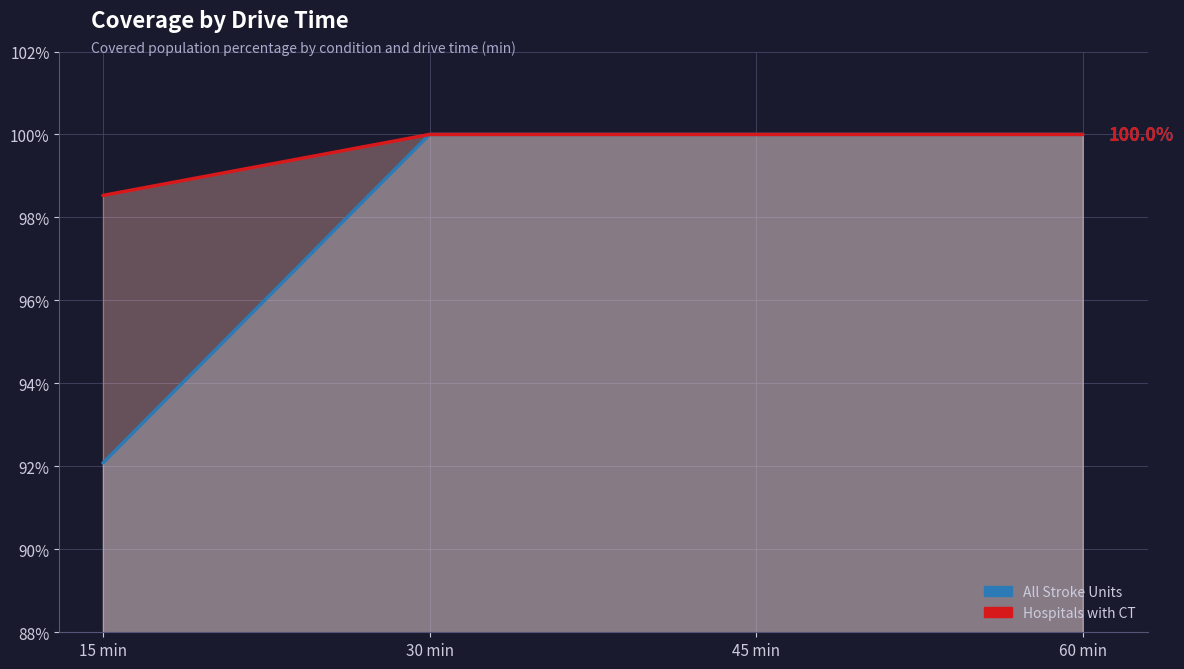

Which has a higher value, 60 min or 45 min?

60 min